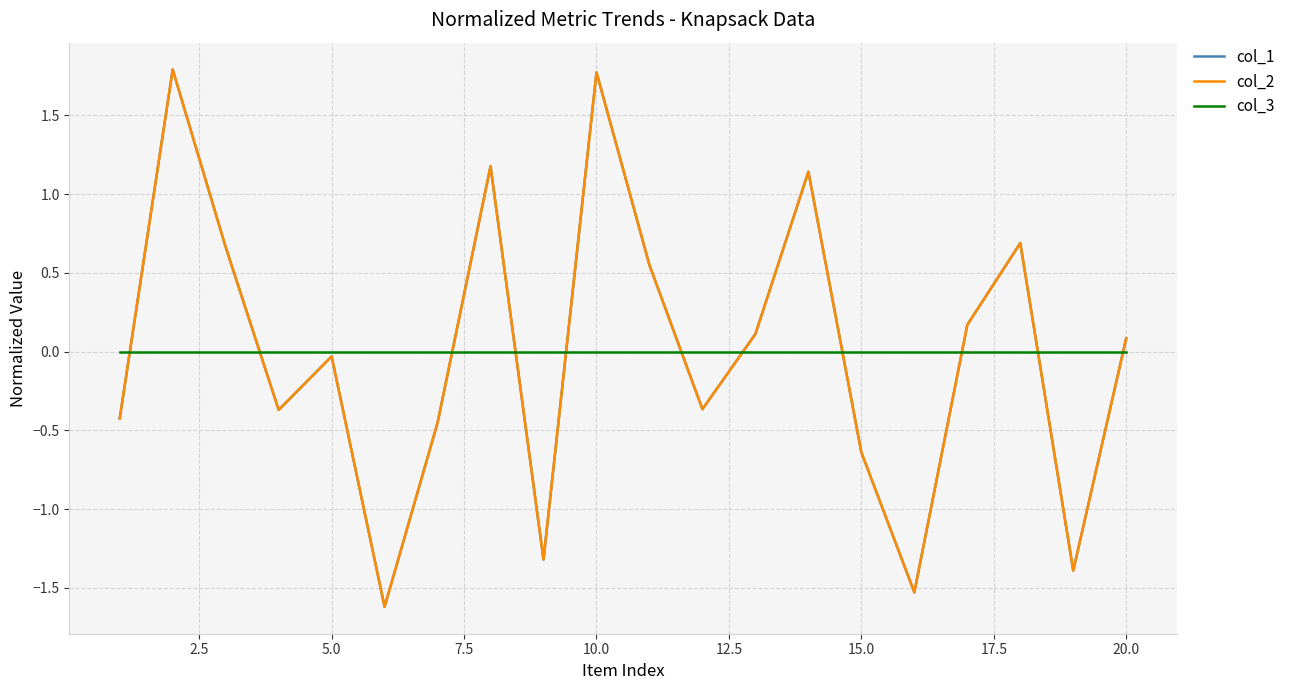

Does the chart have visible grid lines?

Yes